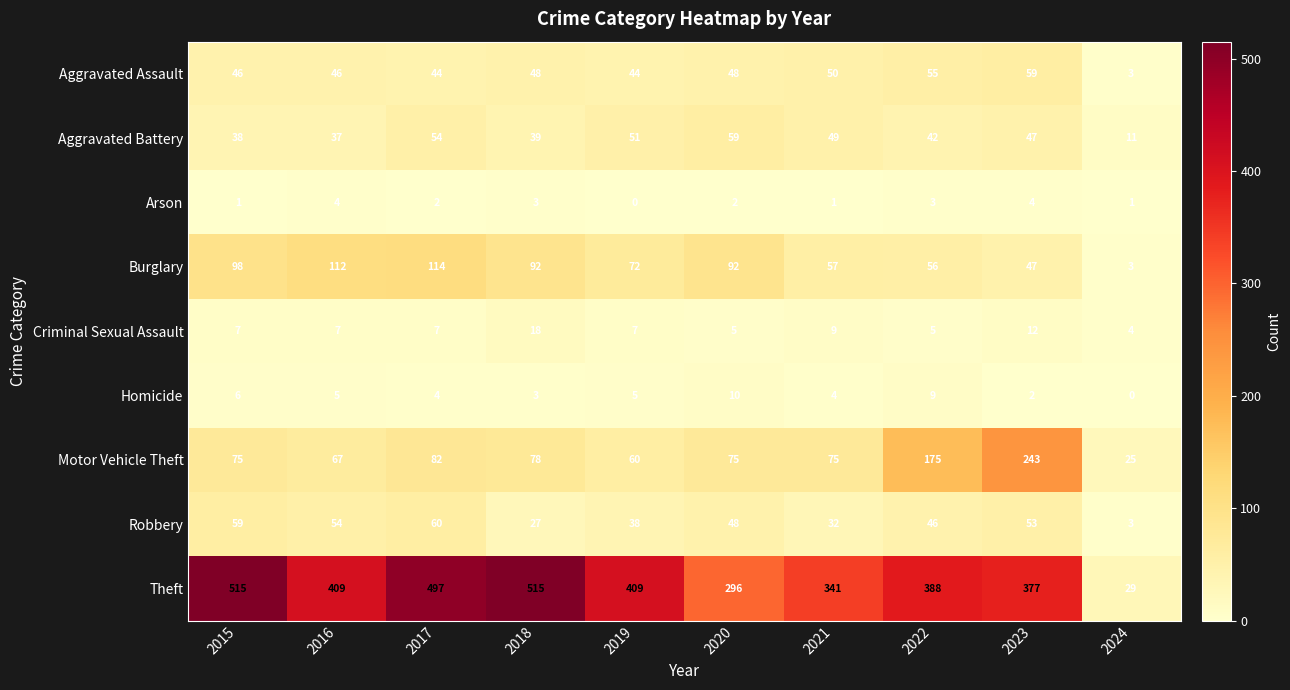

What is the difference between the second highest and minimum values in the Robbery series?

56